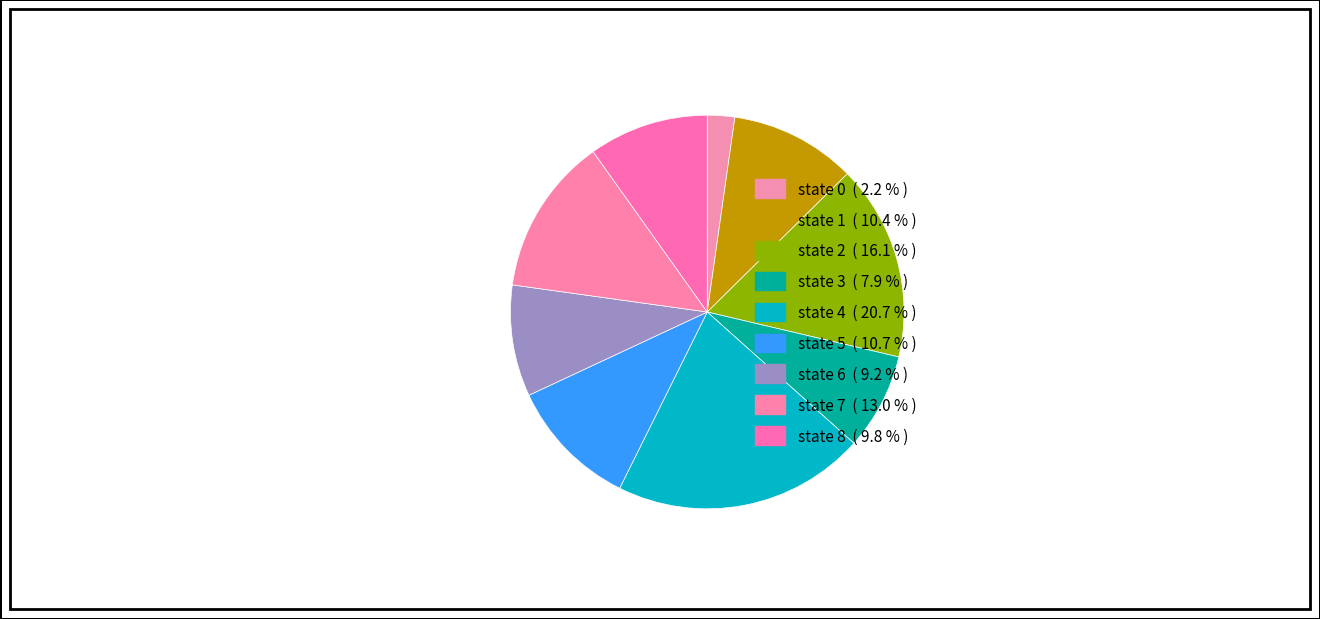

How many slices are in this pie chart?

9